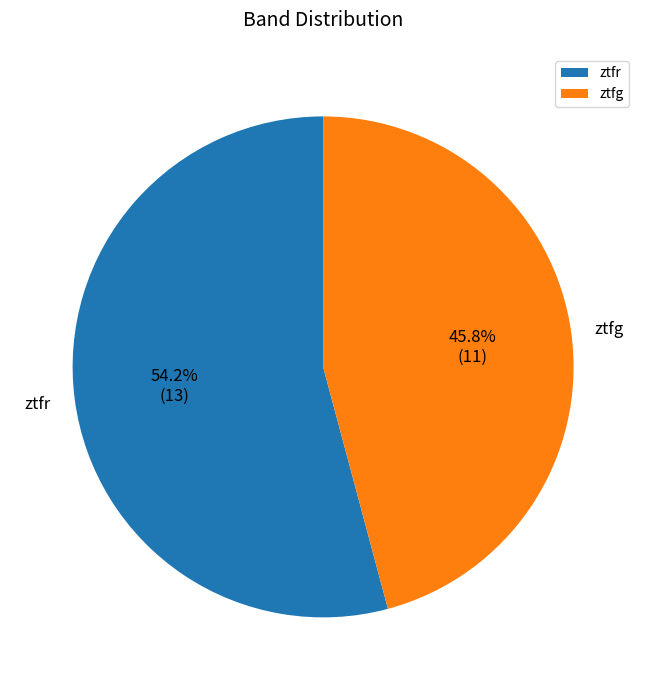

How many slices are in this pie chart?

2